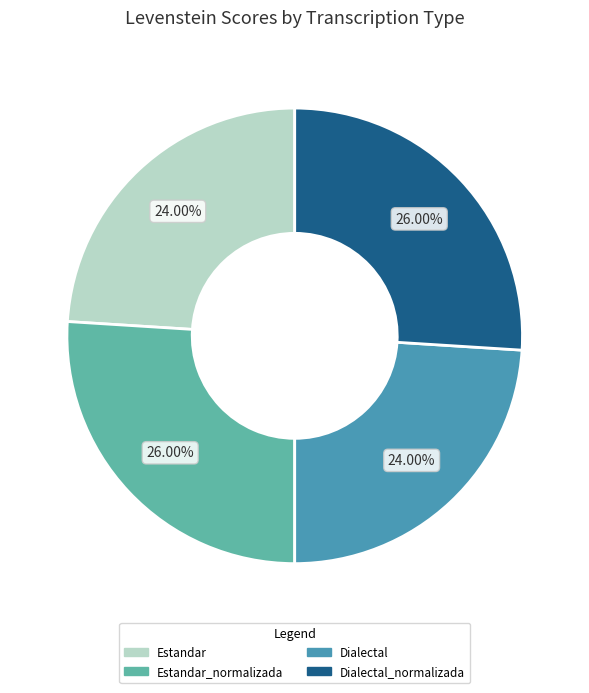

To the nearest percent, what portion does Dialectal_normalizada represent?

26%